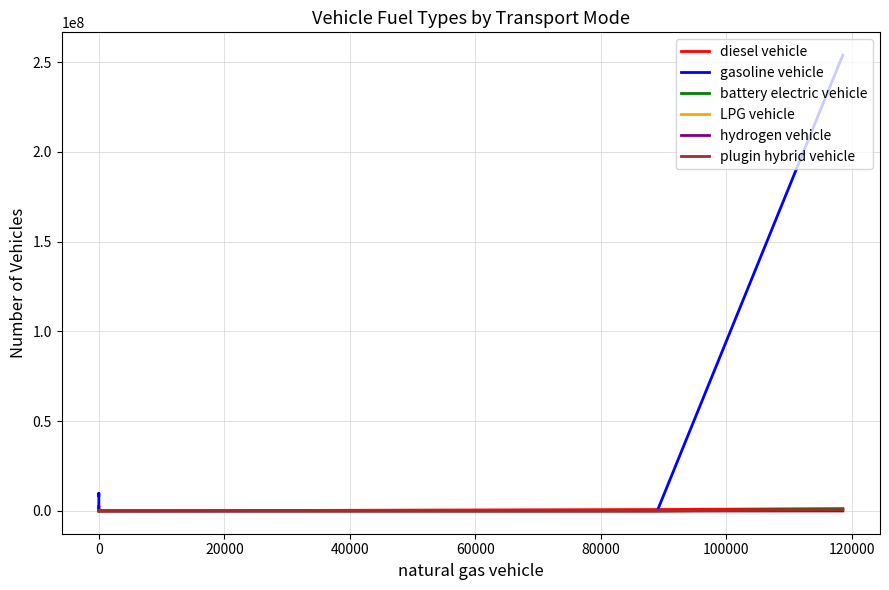

Which series has the largest range (max minus min)?

gasoline vehicle